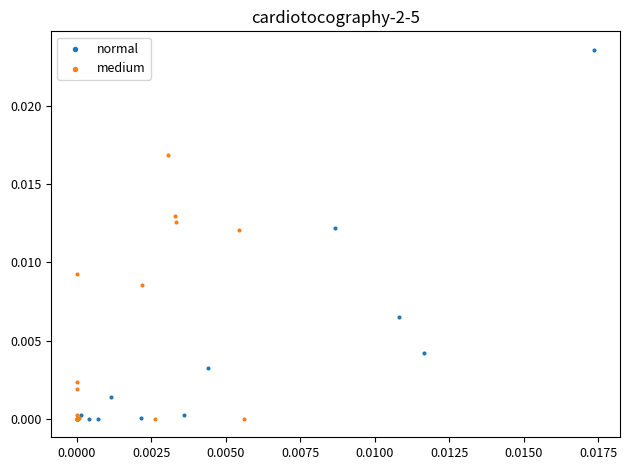

Which series reaches the maximum Y coordinate?

normal